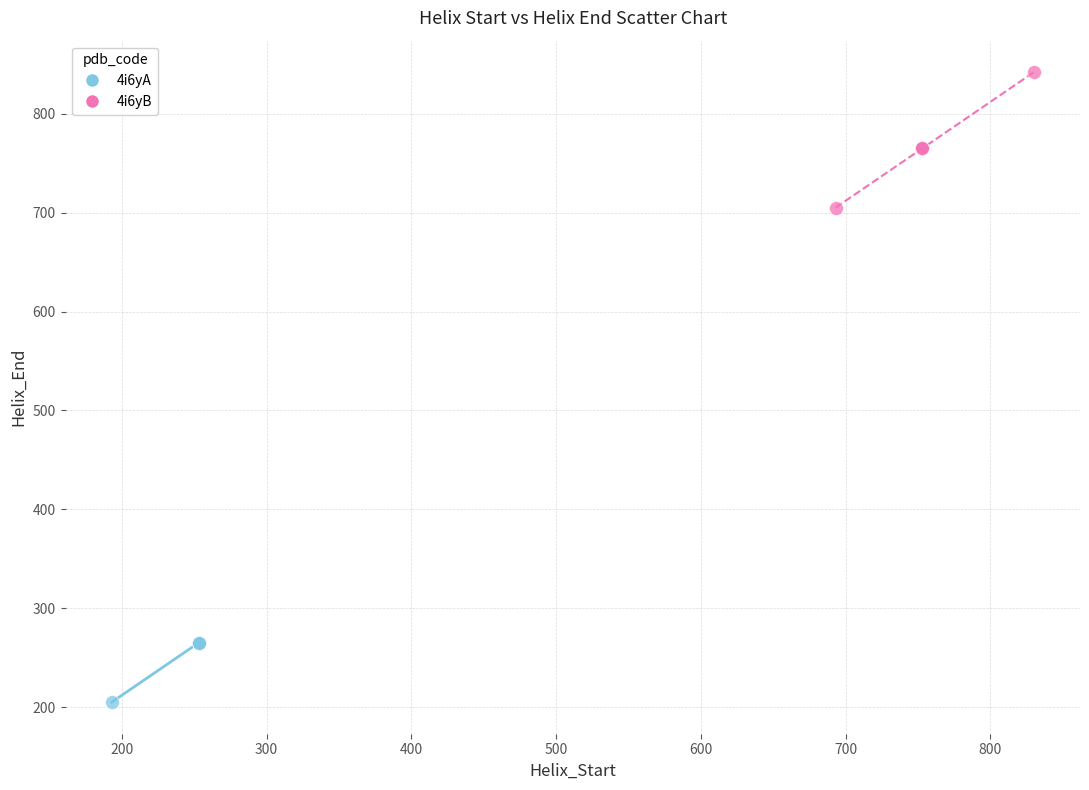

Which series contains the highest Y value?

4i6yB